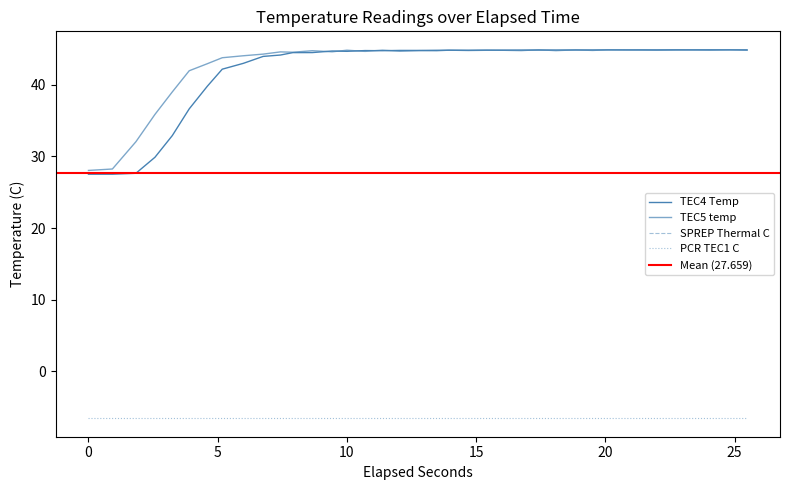

At TEC5 temp, list the series in order from largest to smallest.

TEC5 temp, TEC4 Temp, SPREP Thermal C